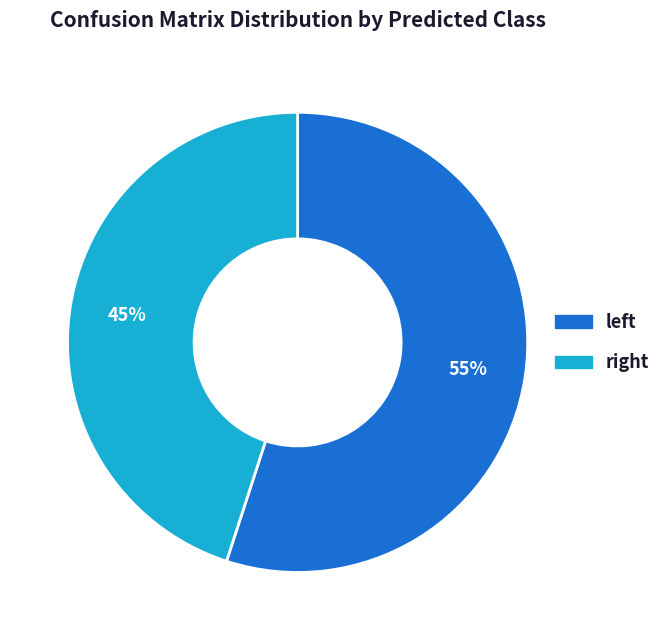

Does any single category account for the majority?

Yes